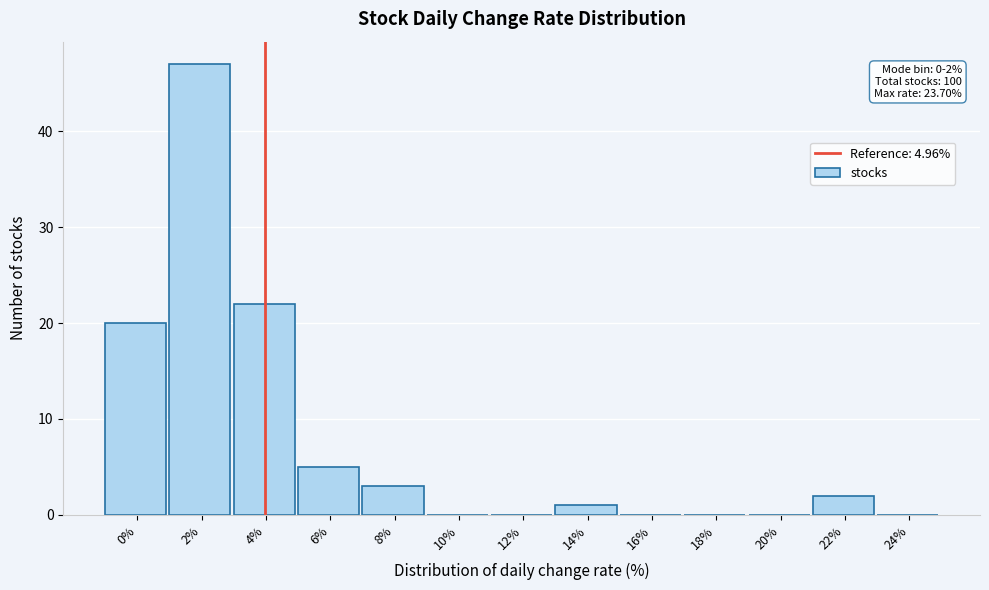

Reading left to right, list all the values displayed in this chart.

0%=20	2%=47	4%=22	6%=5	8%=3	10%=0	12%=0	14%=1	16%=0	18%=0	20%=0	22%=2	24%=0